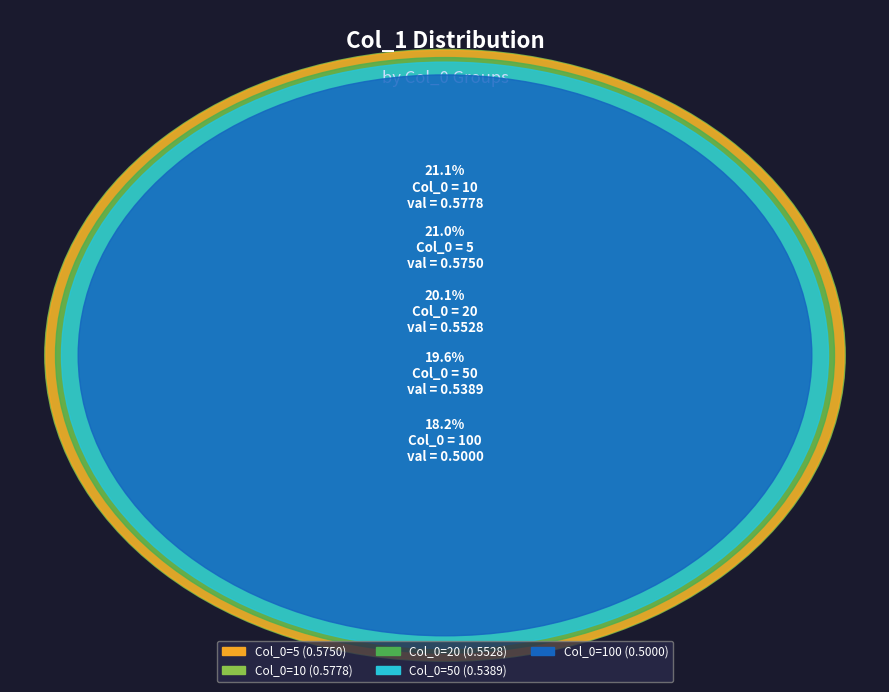

Which slice is the largest?

10